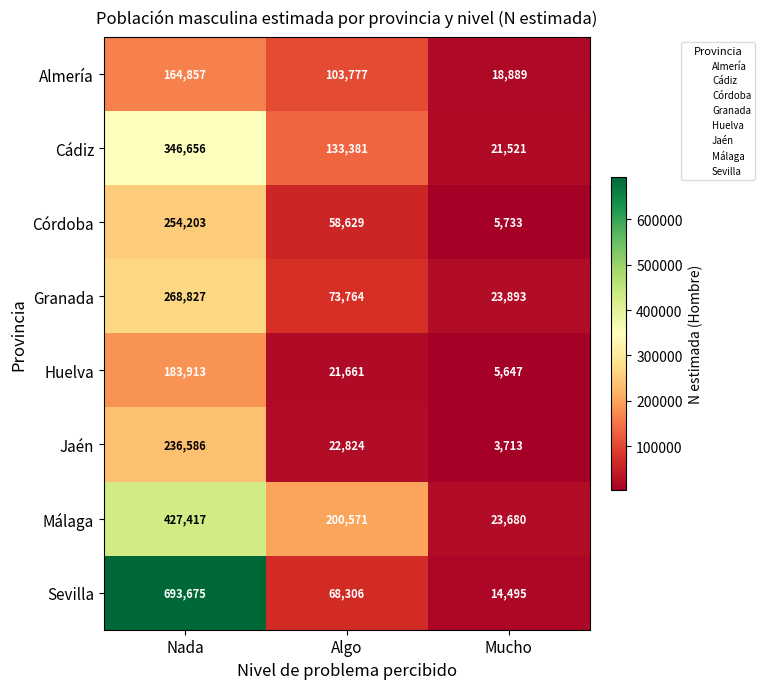

What is the maximum value shown in the chart?

693675